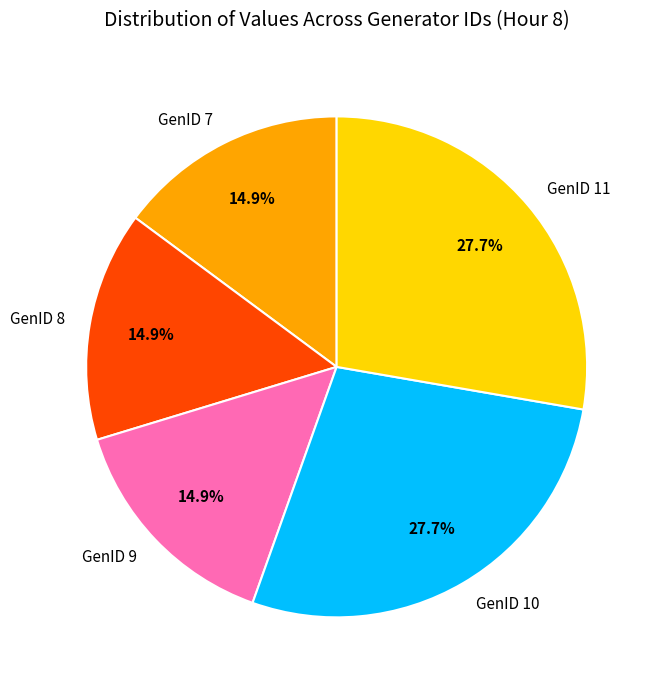

Is the sum of GenID 9 and GenID 8 greater than half?

No